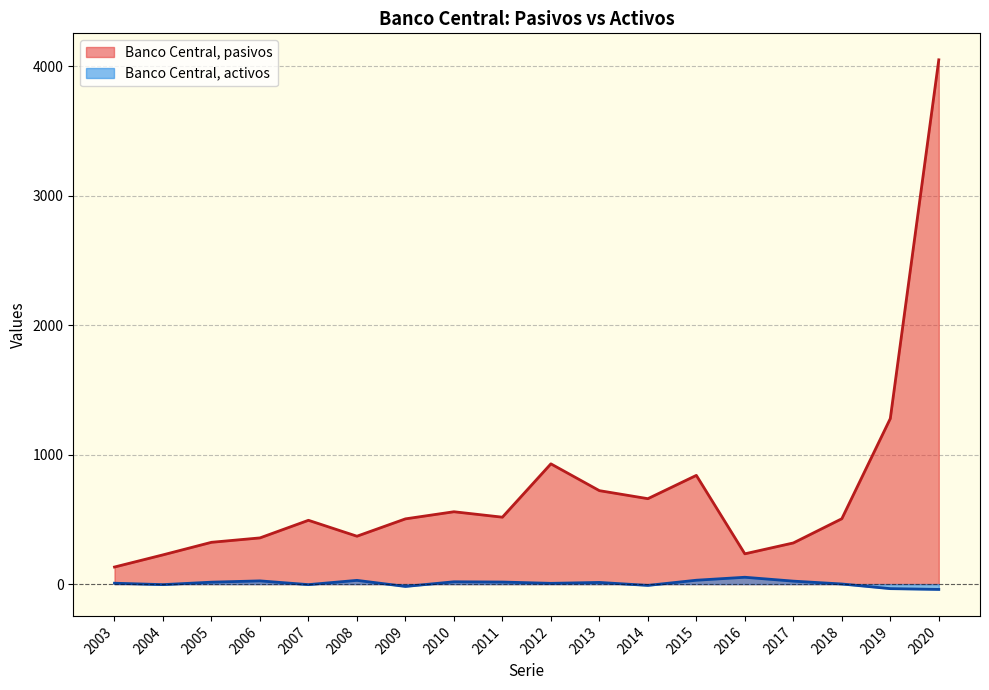

Which series has the largest total across all categories?

Banco Central, pasivos